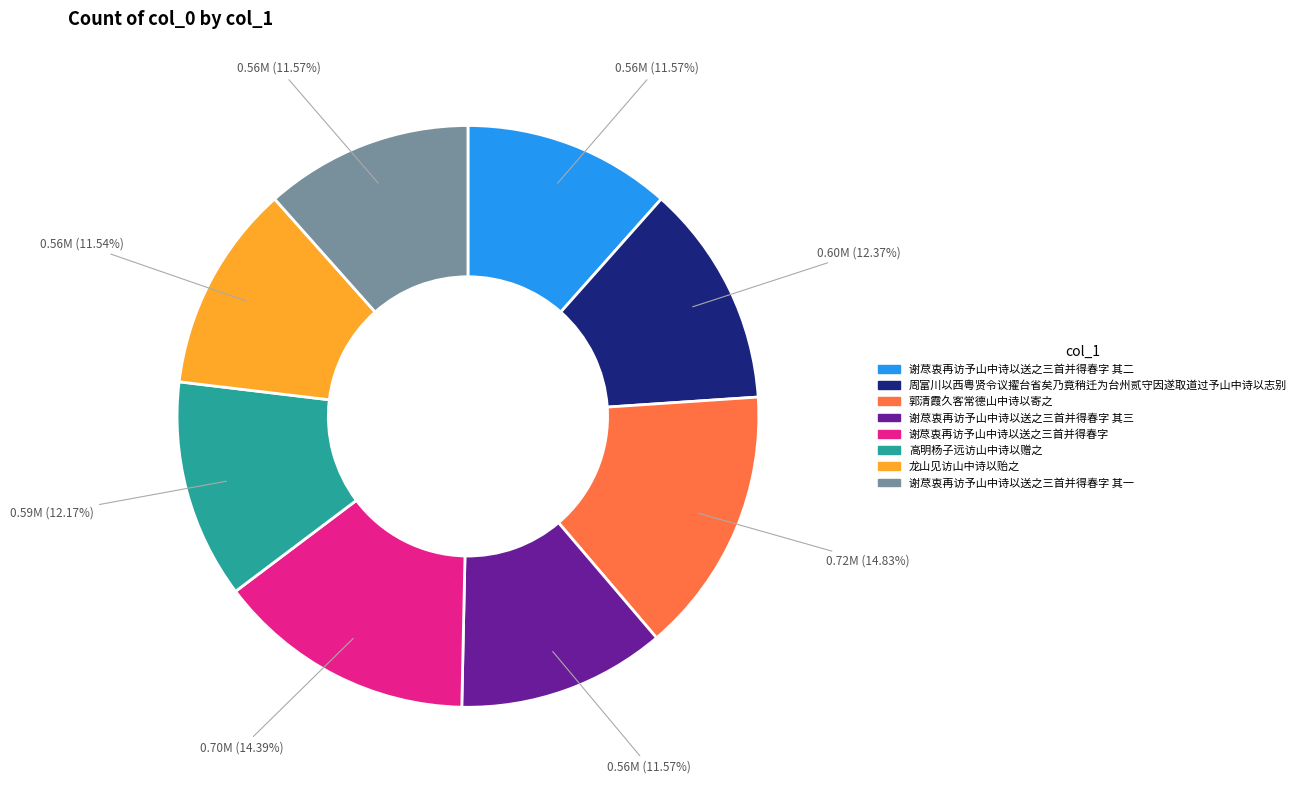

True or false: 周富川以西粤贤令议擢台省矣乃竟稍迁为台州贰守因遂取道过予山中诗以志别 accounts for 12% of the total.

True